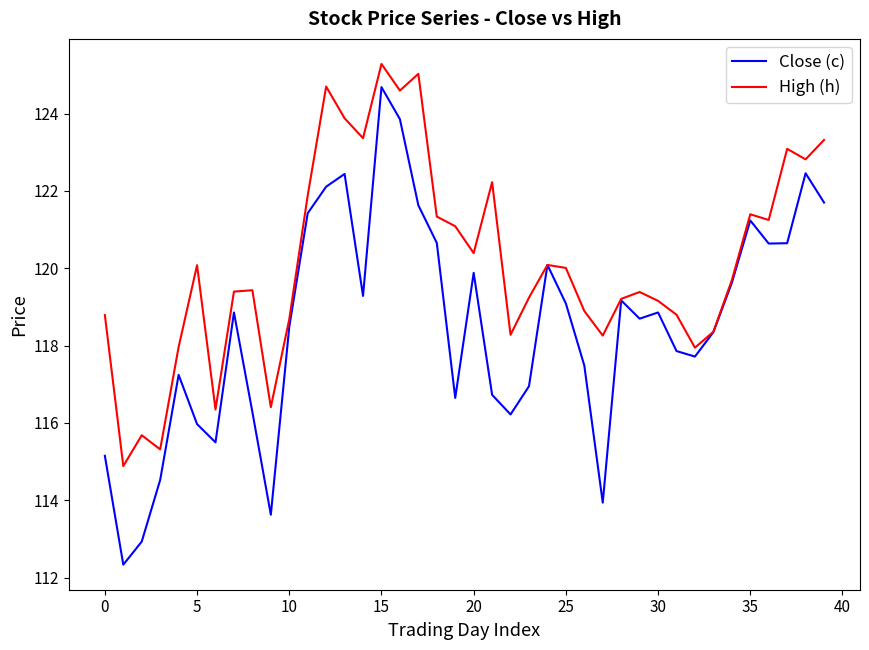

Which series has the widest spread of values?

Close (c)